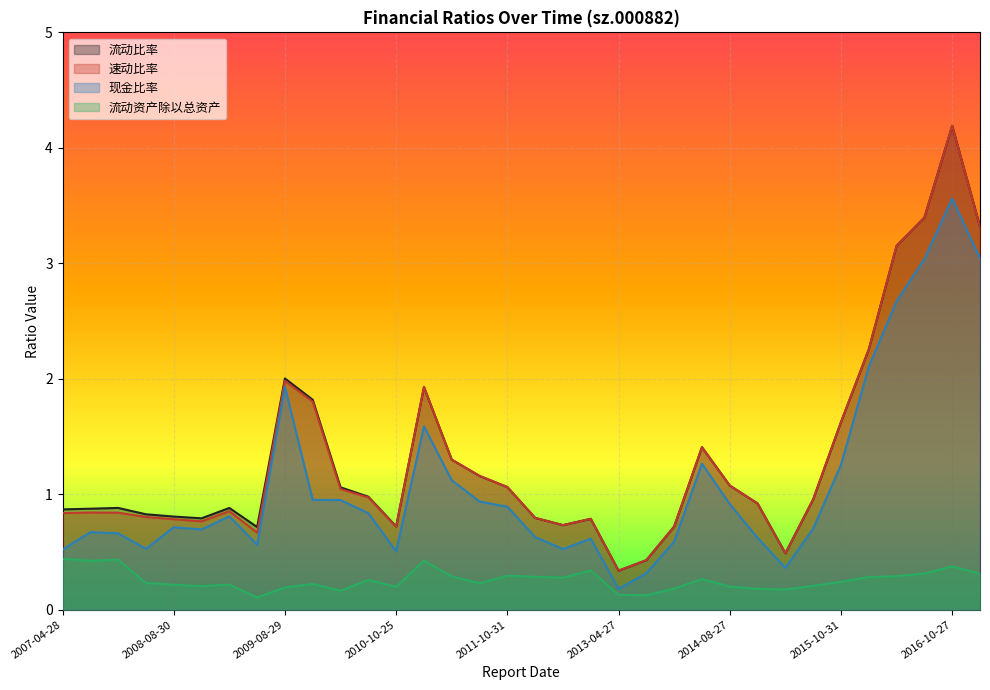

How many lines are shown in the chart?

4